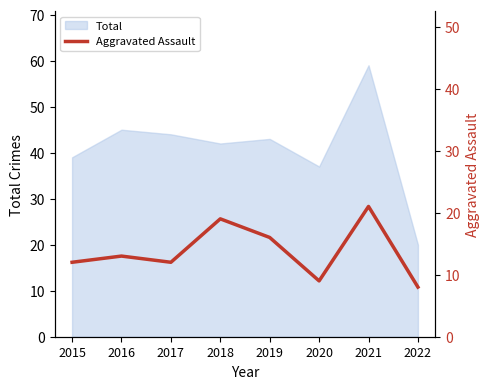

What is the highest value of the Total series?

59